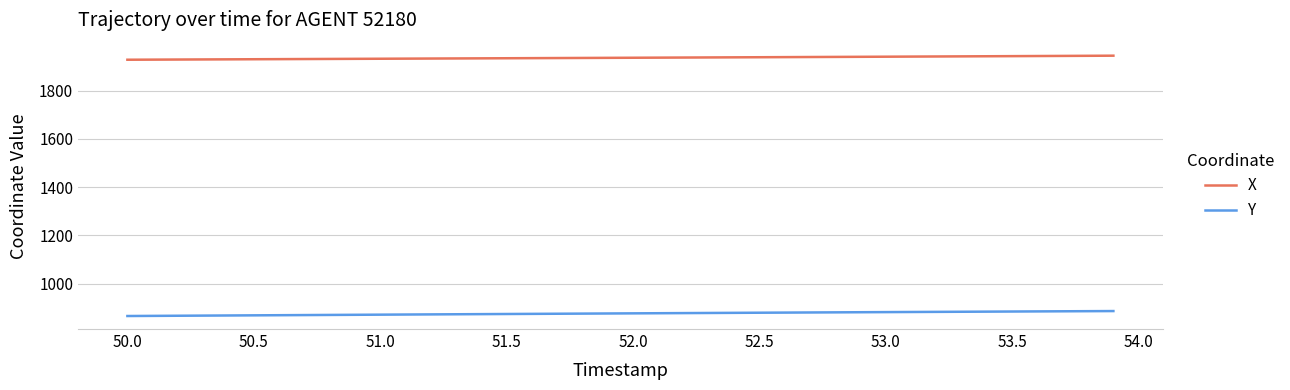

What is the sum of all Y values?

35045.0